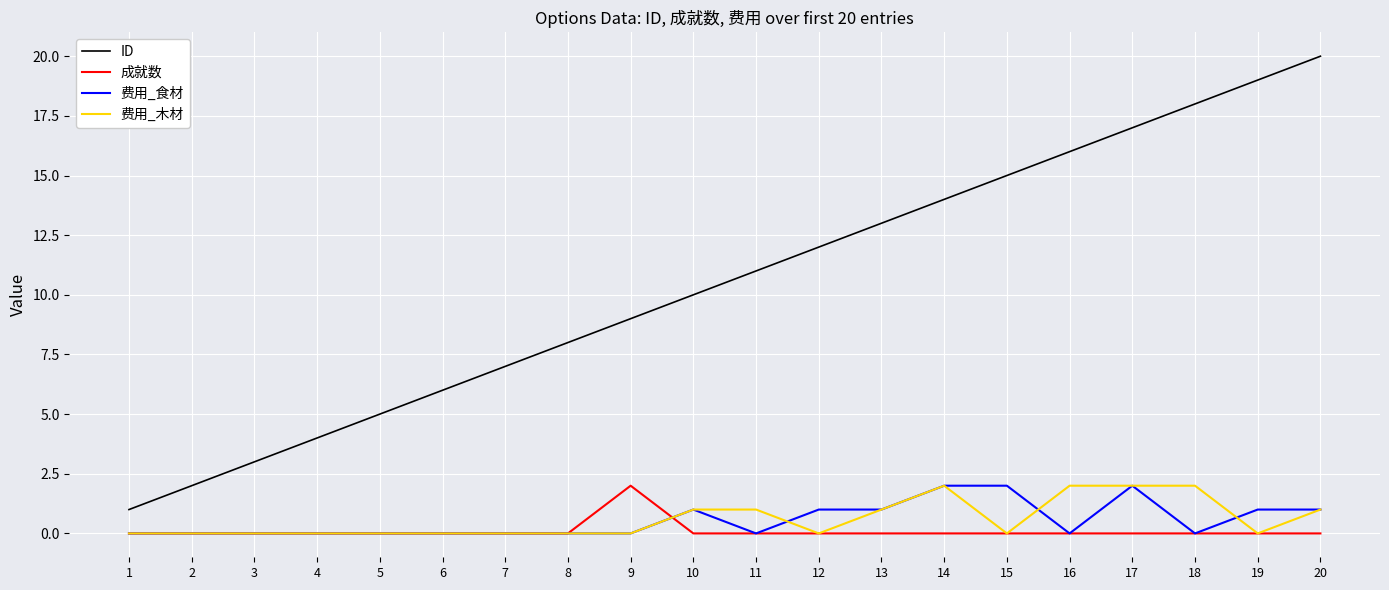

Which series has the widest spread of values?

ID